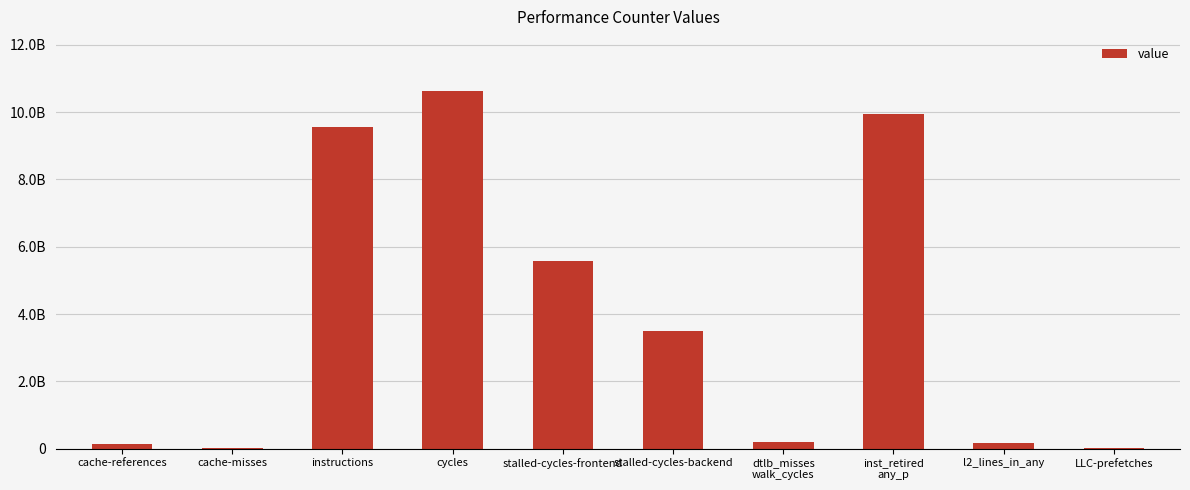

What is the label of the 7th bar from the right?

cycles